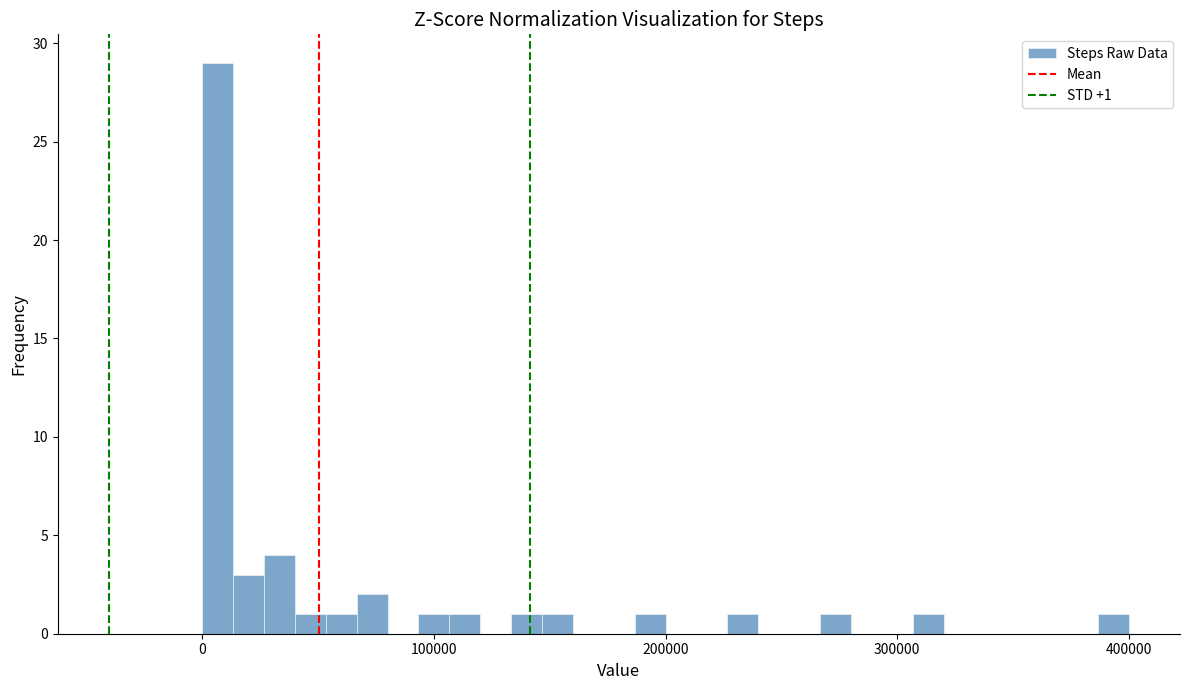

Read against the x-axis, roughly where is the centre of the tallest bar?

10000